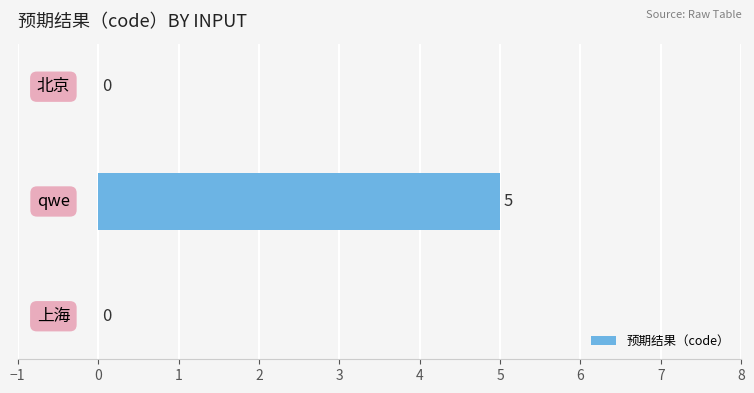

What is the maximum value shown in the chart?

5